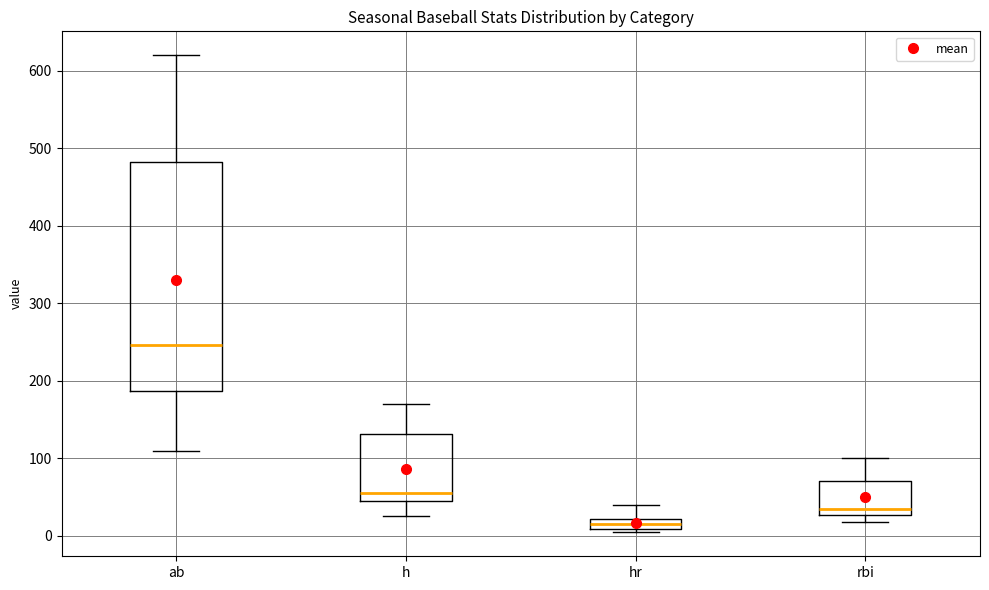

Comparing the boxes themselves (not the whiskers), which one is the tallest?

ab